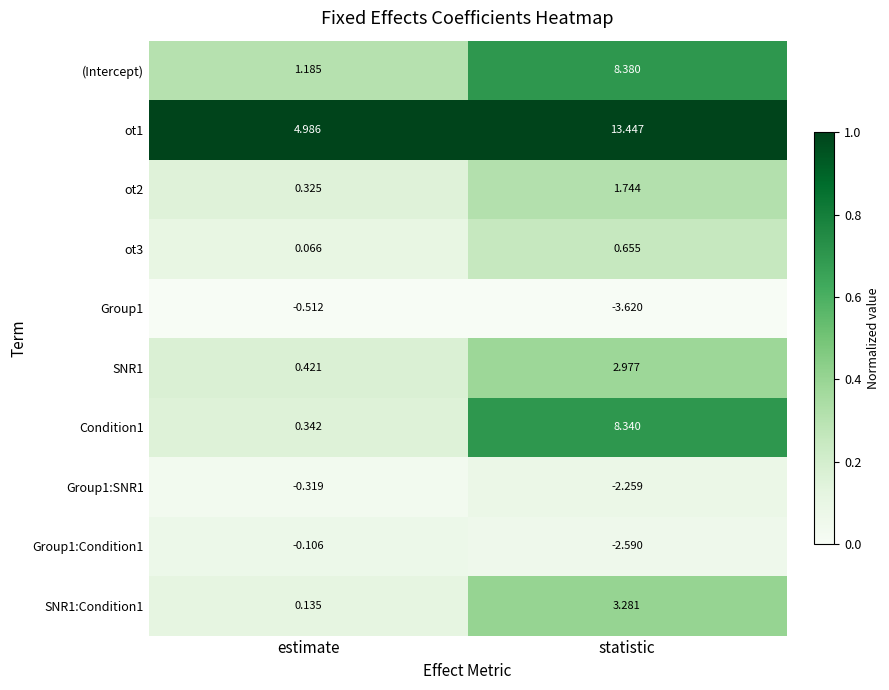

Which label corresponds to the smallest value in the chart?

statistic